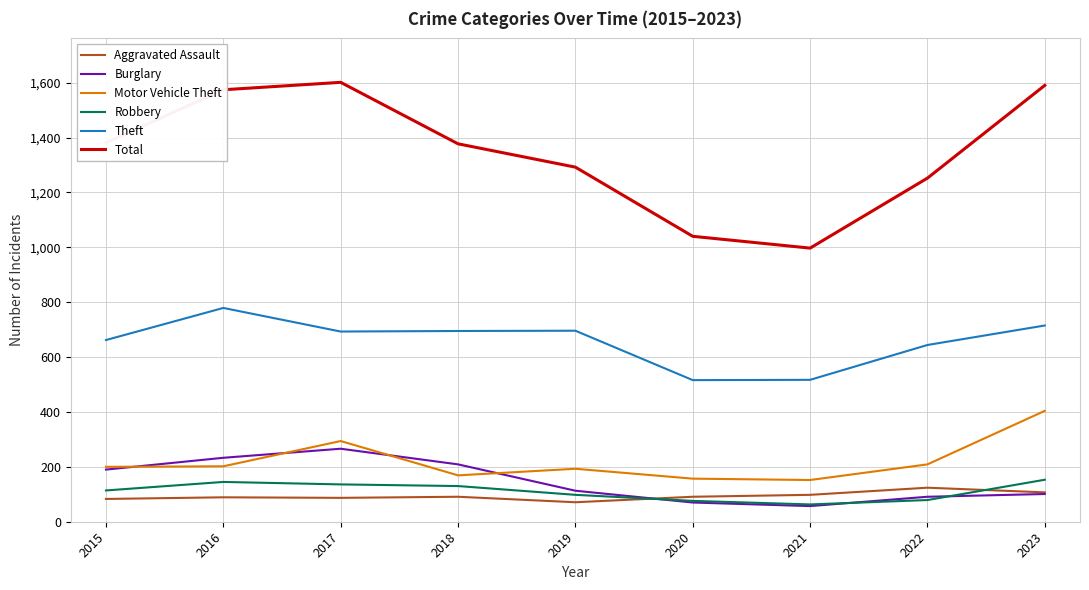

Is it true that Robbery equals 151 at 2019?

False